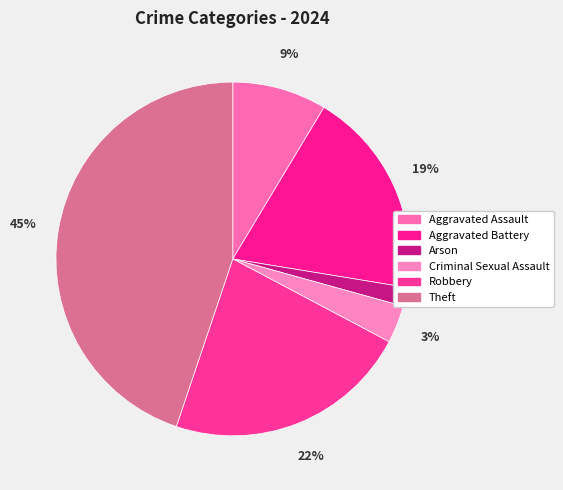

Does Robbery represent more than half of the total?

No